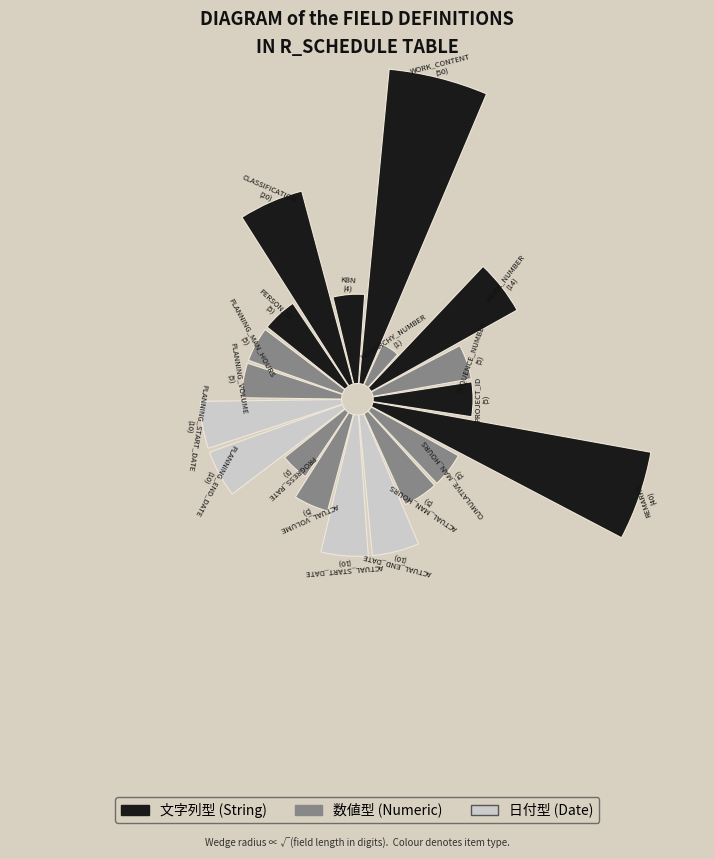

The ACTUAL_START_DATE slice represents 19% of the pie. True or false?

False